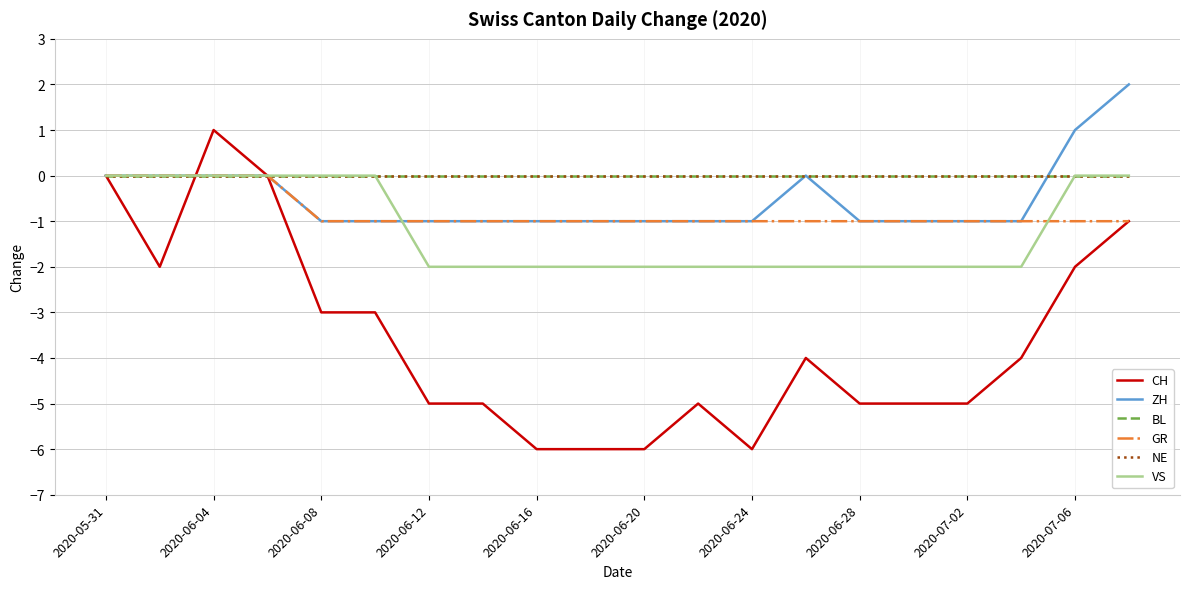

Does the chart have visible grid lines?

Yes